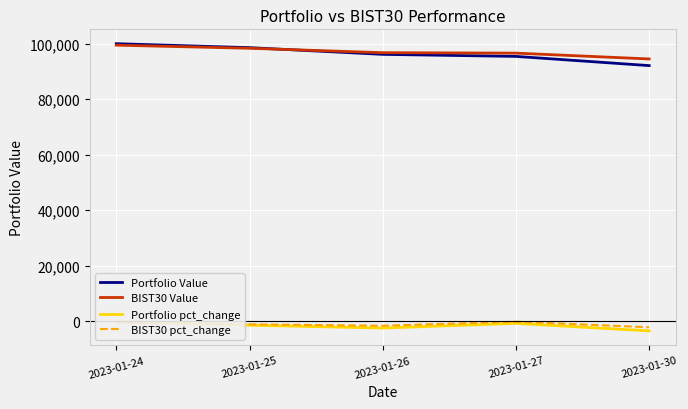

What are all the series names shown in the legend?

Portfolio Value, BIST30 Value, Portfolio pct_change, BIST30 pct_change